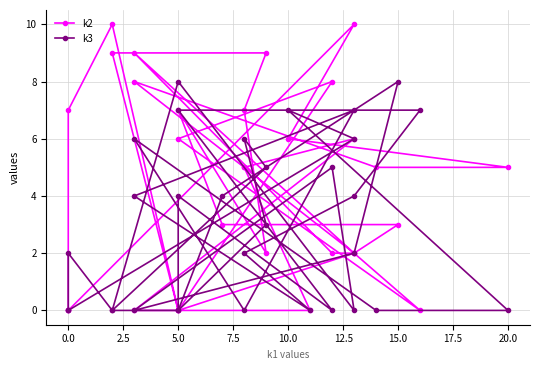

What are all the series names shown in the legend?

k2, k3